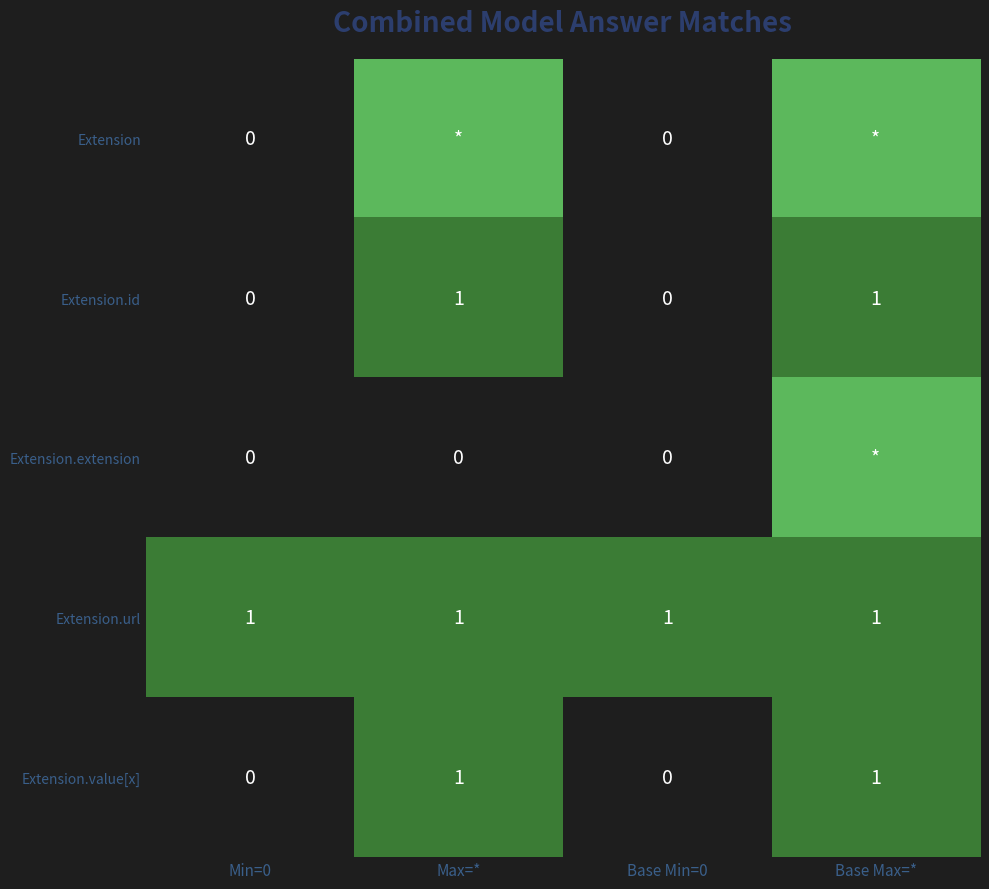

True or false: Extension.value[x] has a value of 0 at Base Min=0.

True